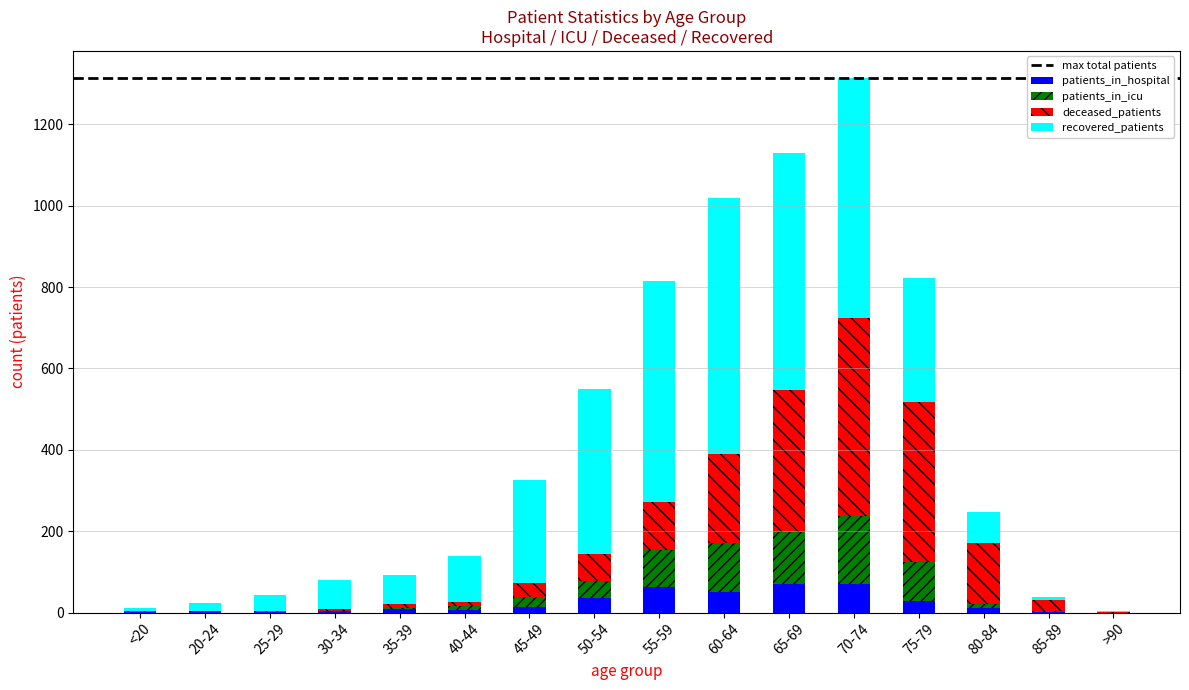

Is it true that patients_in_hospital equals 0 at >90?

True